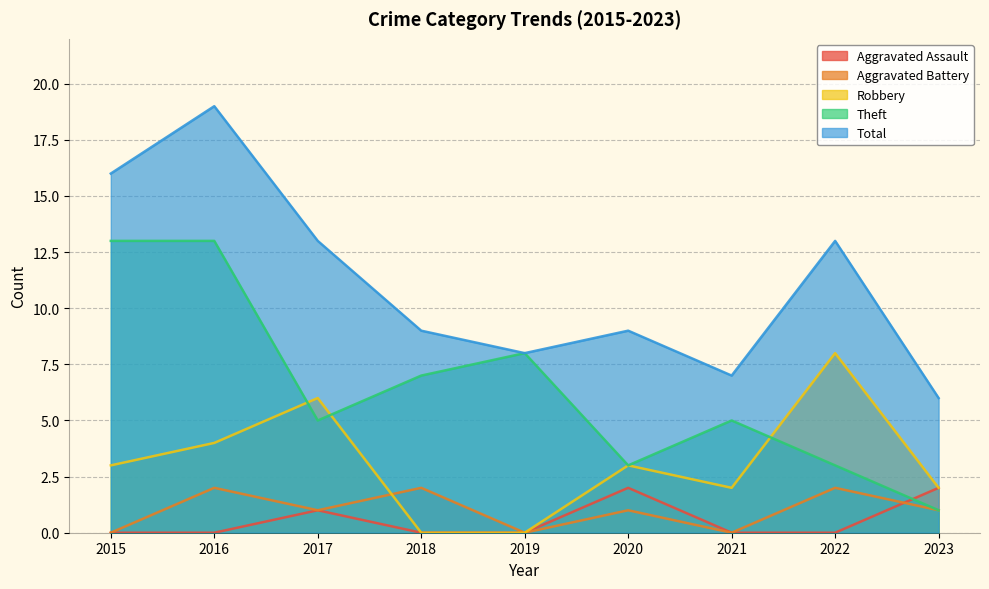

Between 2022 and 2018, which is larger?

2022